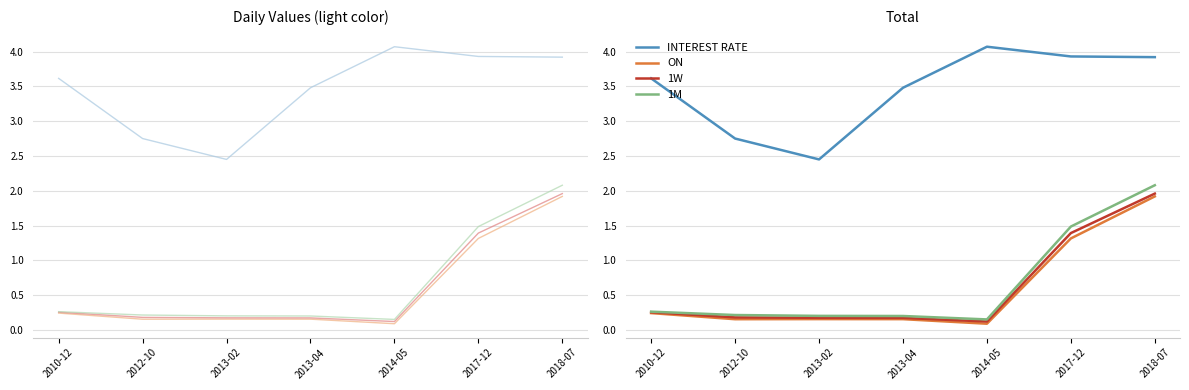

What is the average value of the 1W series?

0.6